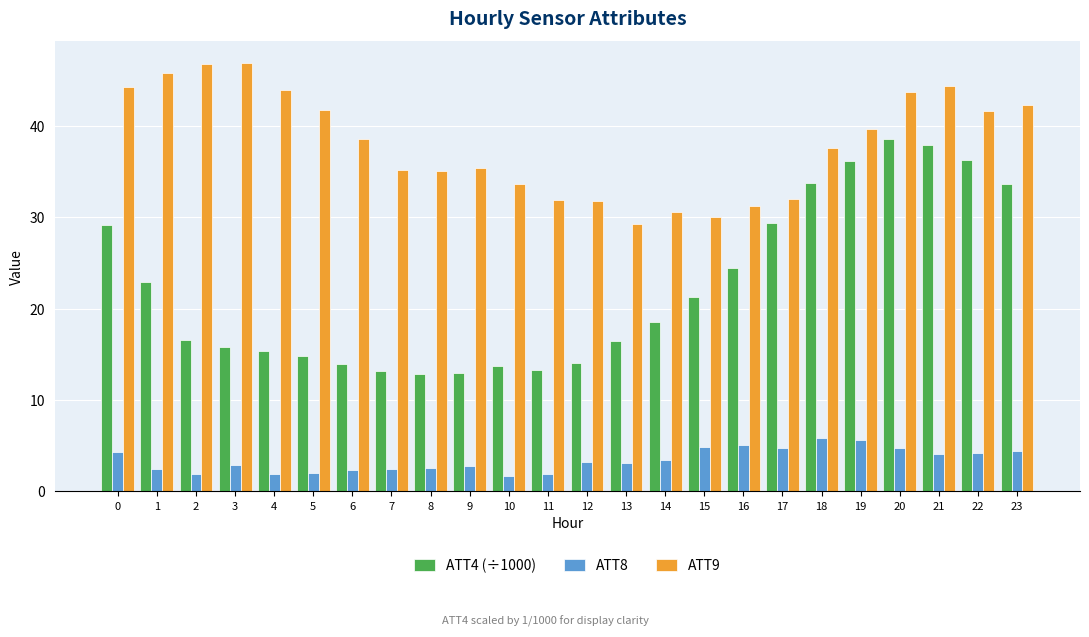

What is the sum of the ATT9 values at 10 and 1?

79.5